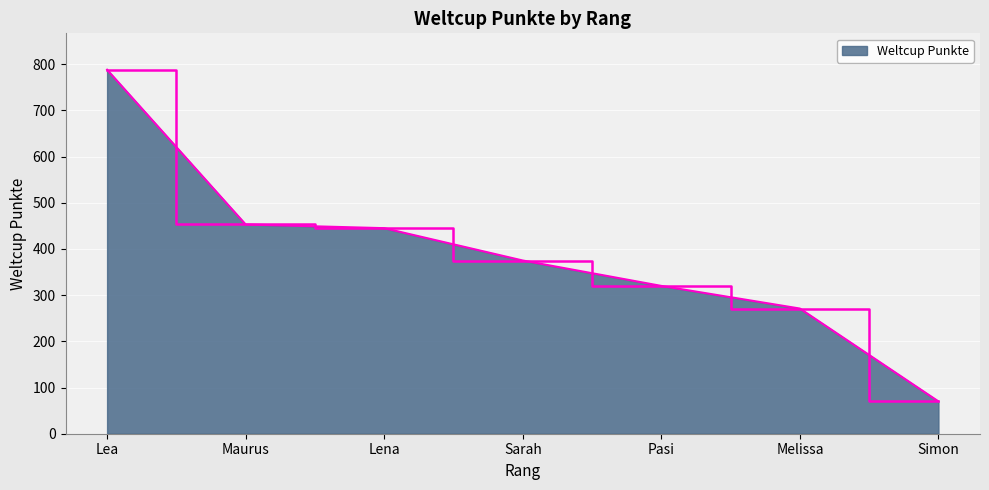

How many lines are shown in the chart?

1